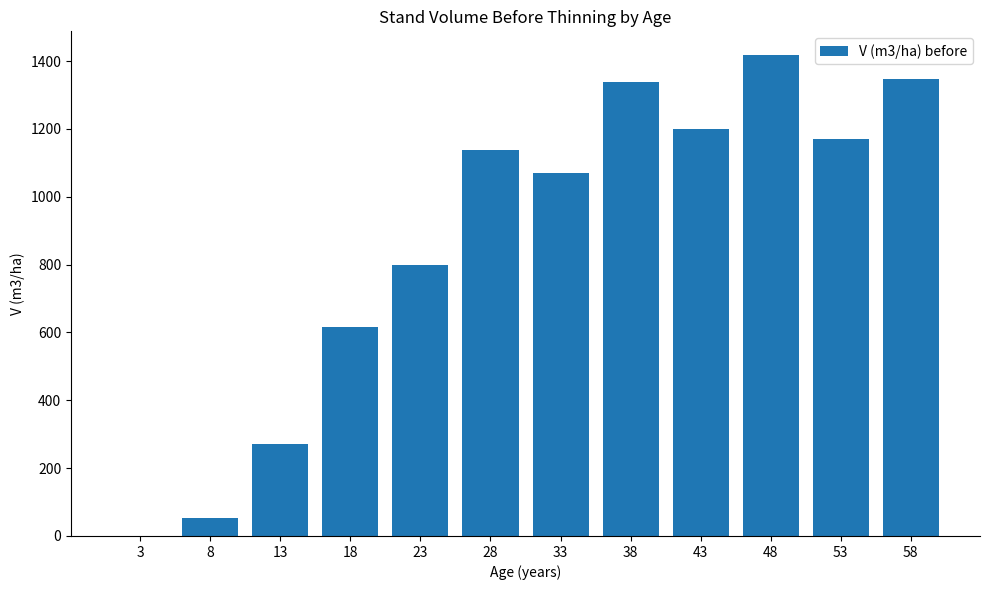

Count the number of data series in this chart.

1